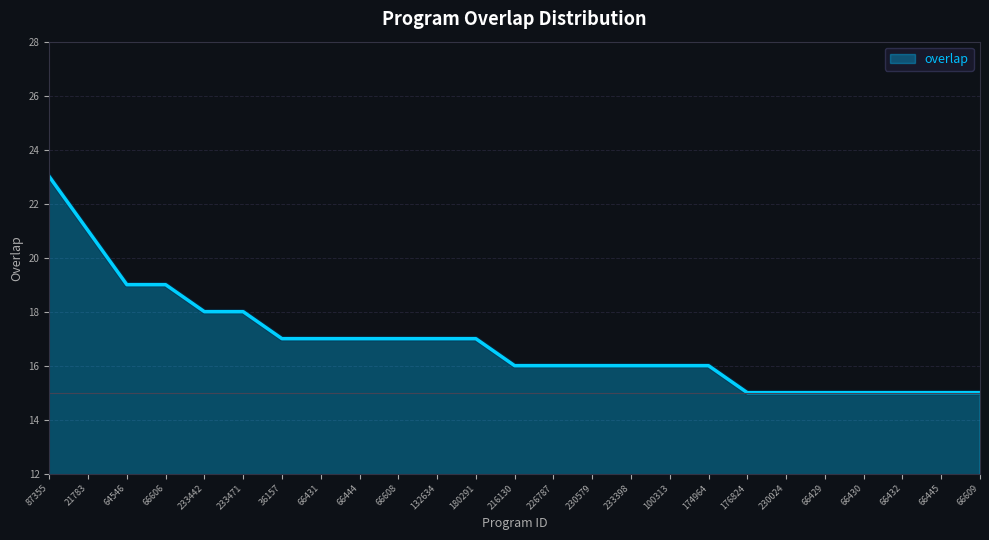

What is the change in value from 21783 to 66445?

-6